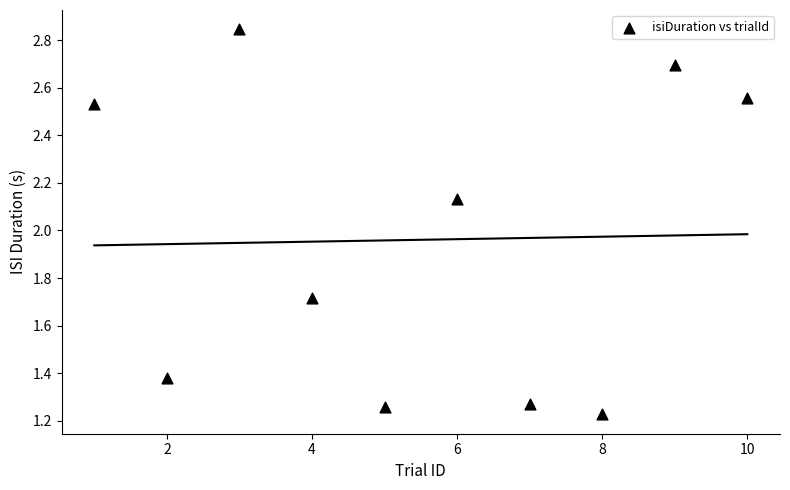

What is the average Y value?

2.0